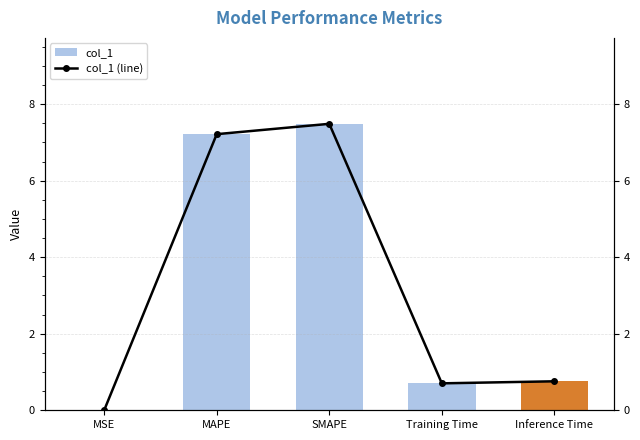

True or false: col_1 (line) has a value of 7.5 at SMAPE.

True